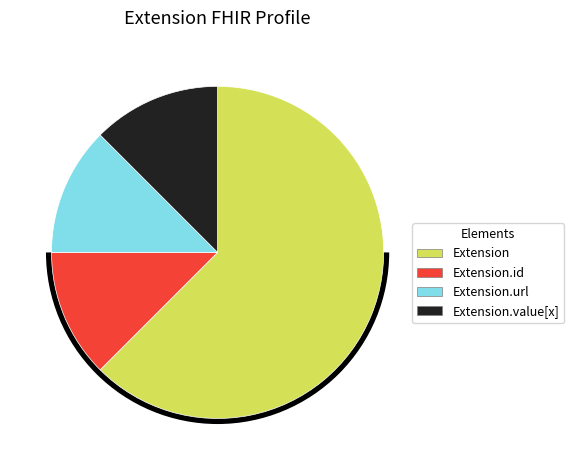

Does Extension.url account for over 50% of the chart?

No